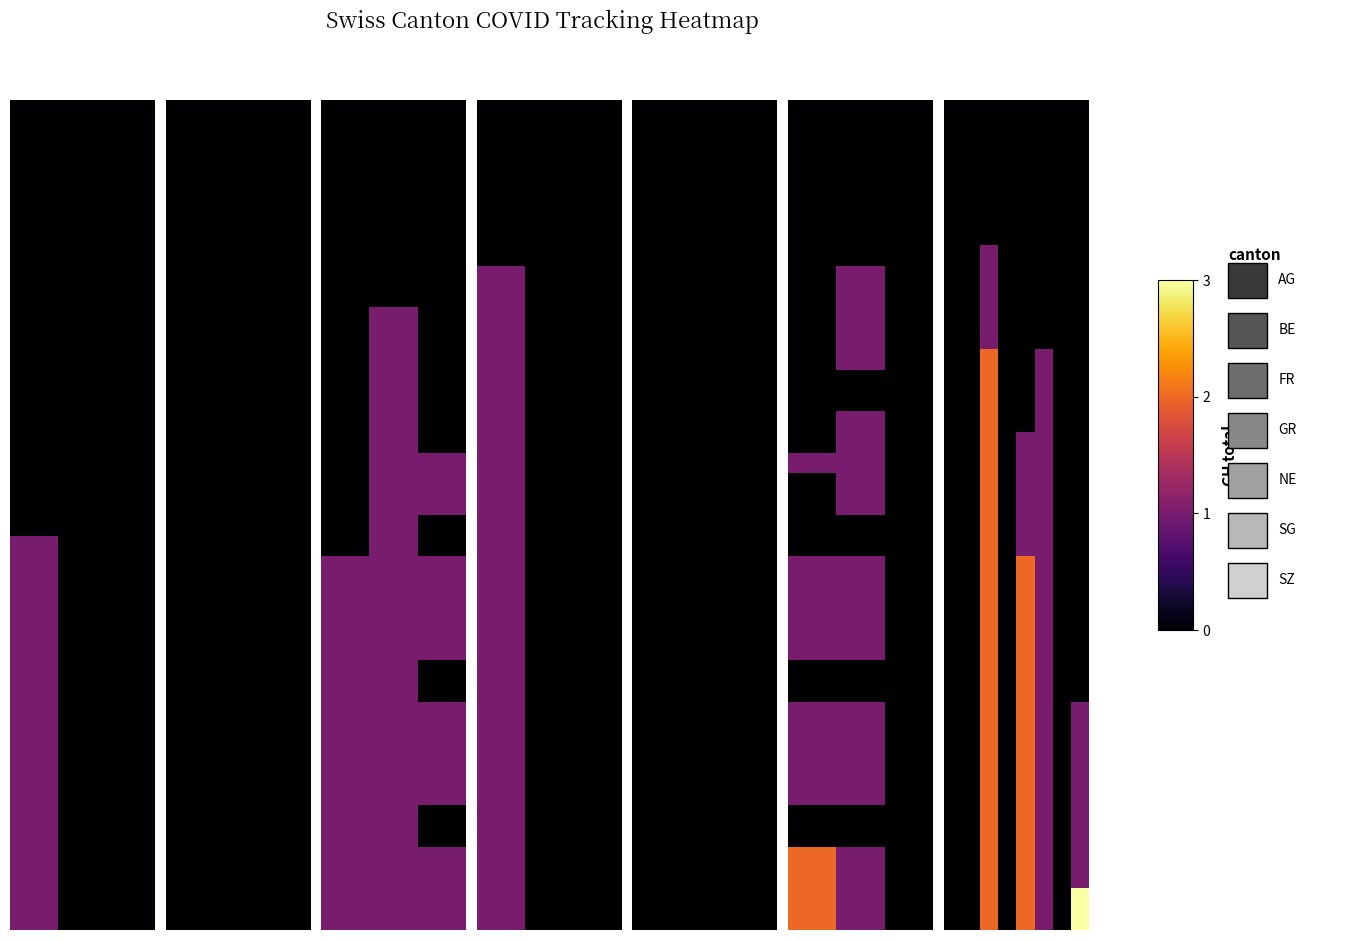

How many distinct data groups are displayed?

40